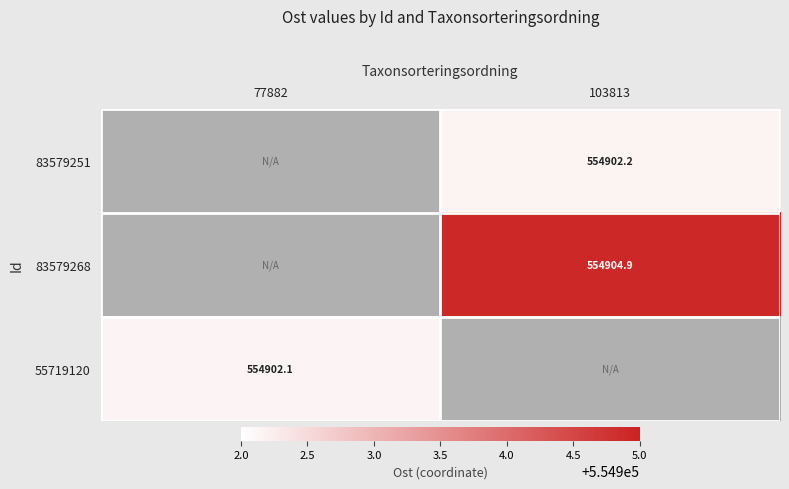

The 83579251 series shows 368236.0 at 103813. True or false?

False